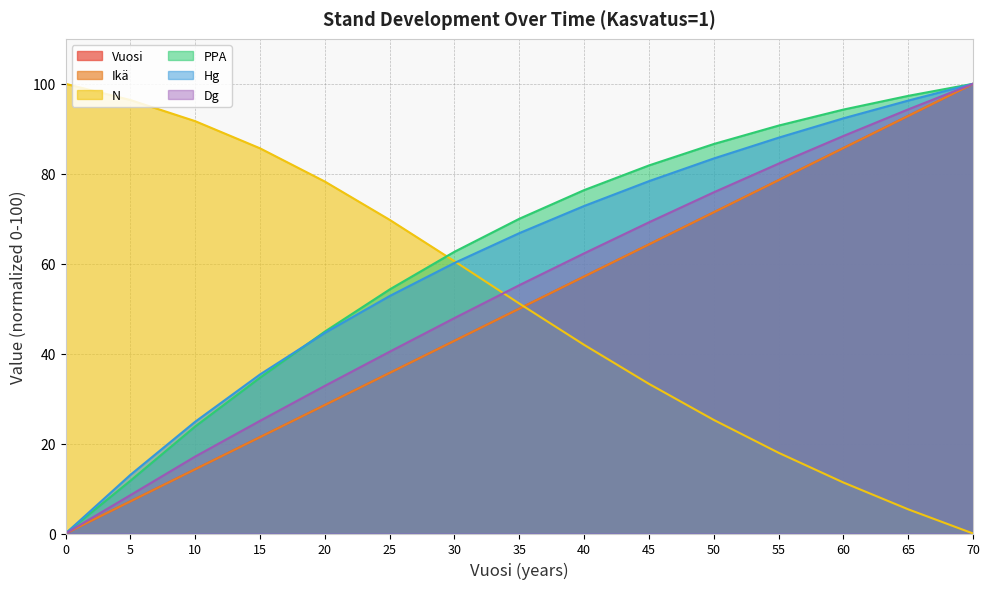

At which label does Vuosi first exceed 50?

40